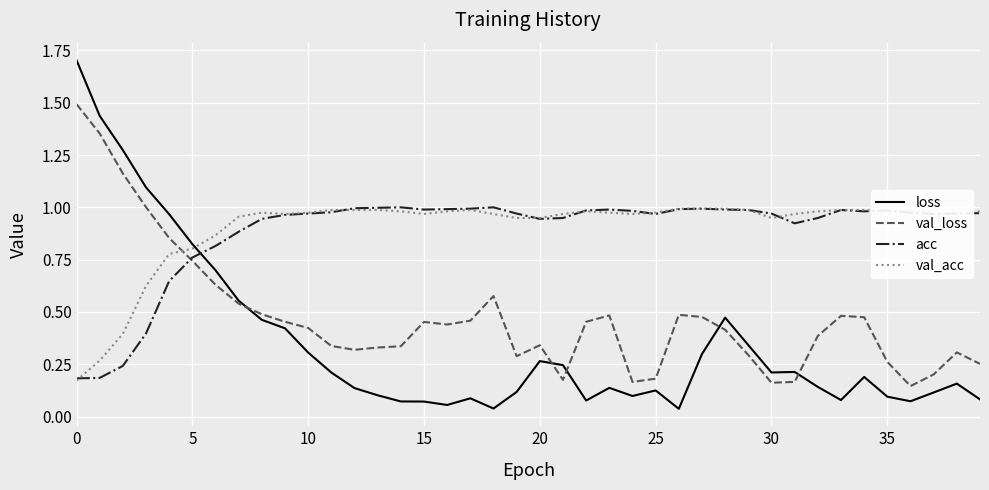

Which series has the largest total across all categories?

val_acc